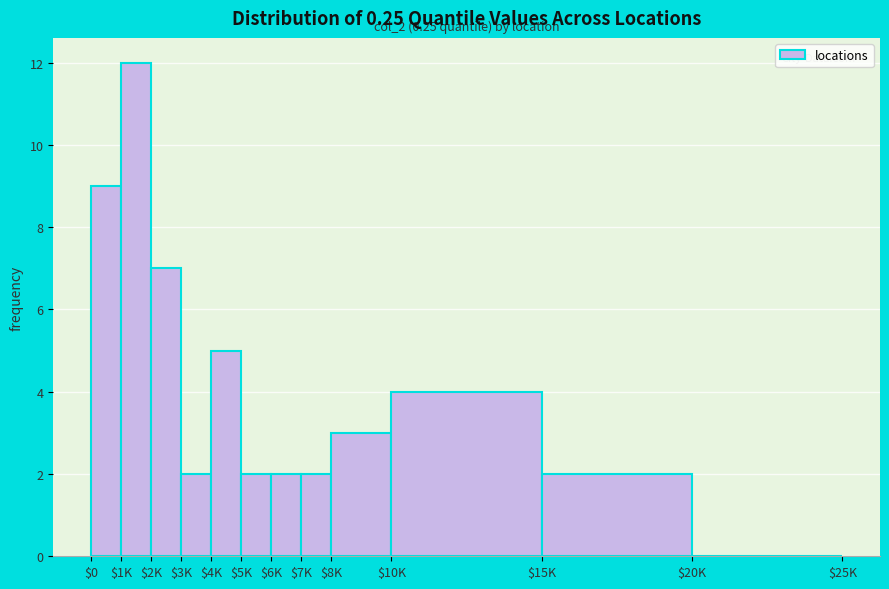

Which label corresponds to the largest value in the chart?

$1K